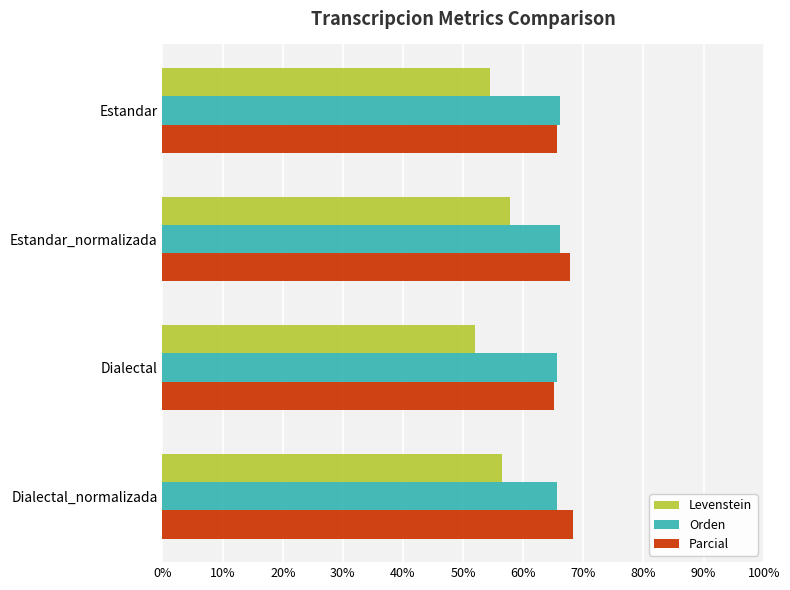

What is the spread (max minus min) of values at Estandar_normalizada?

10.0